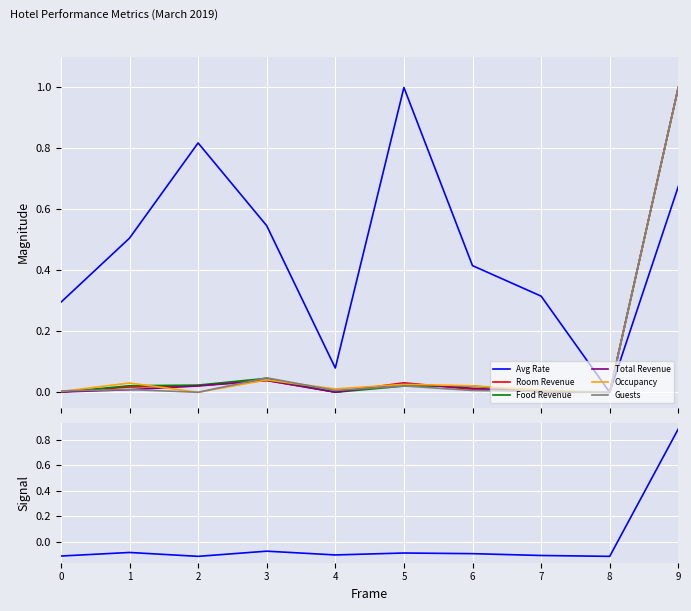

What is the highest value of the Occupancy series?

1.0